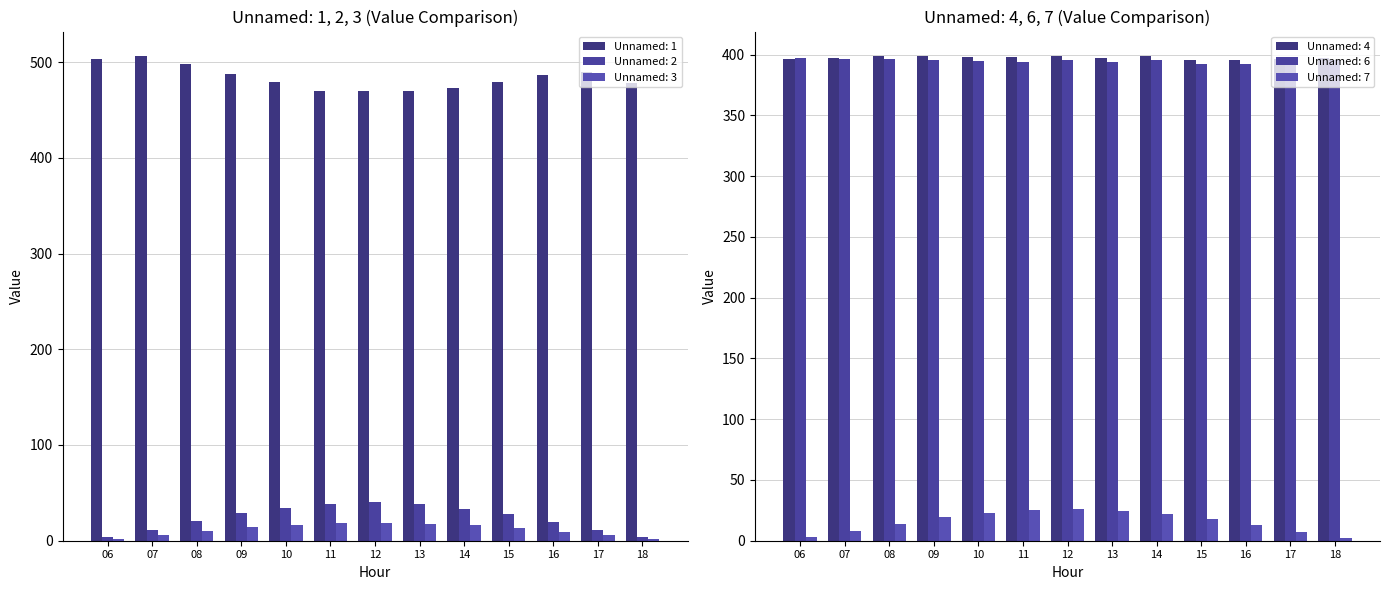

Between 09 and 17, which is larger?

17